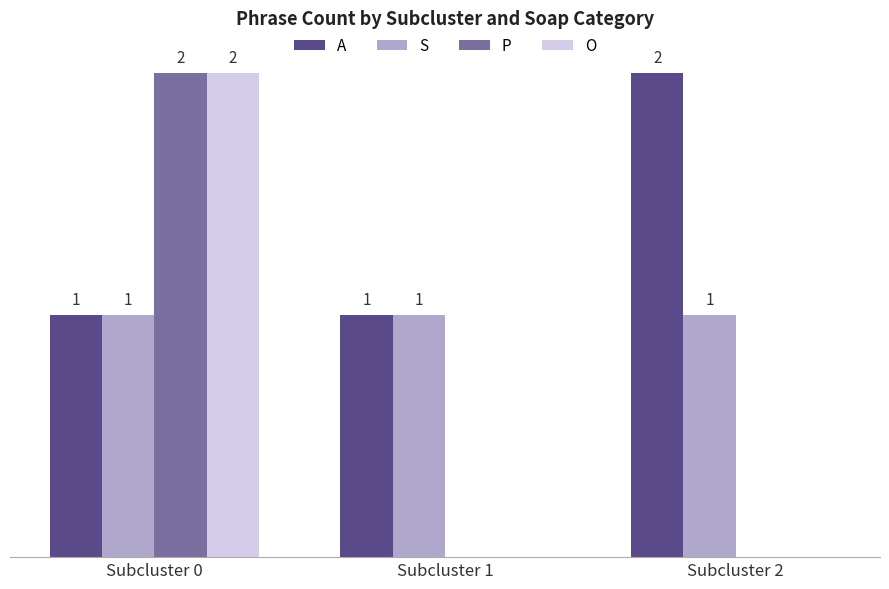

Which category has the highest value in the P series?

Subcluster 0